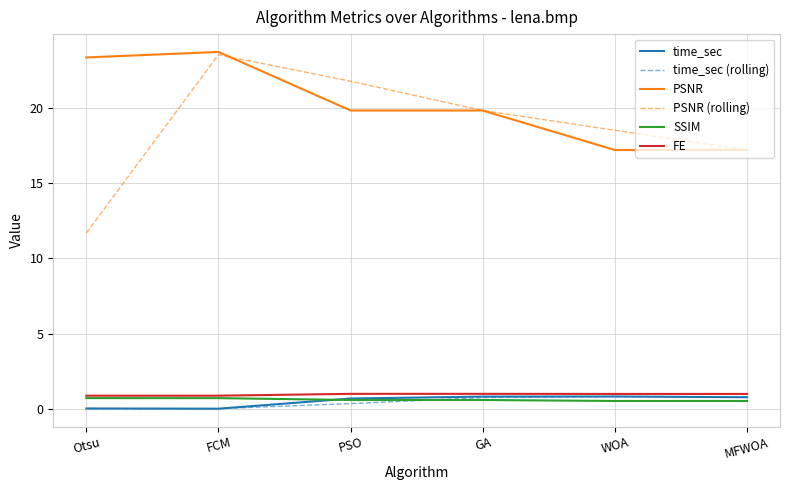

At how many categories does at least one series exceed 16?

6